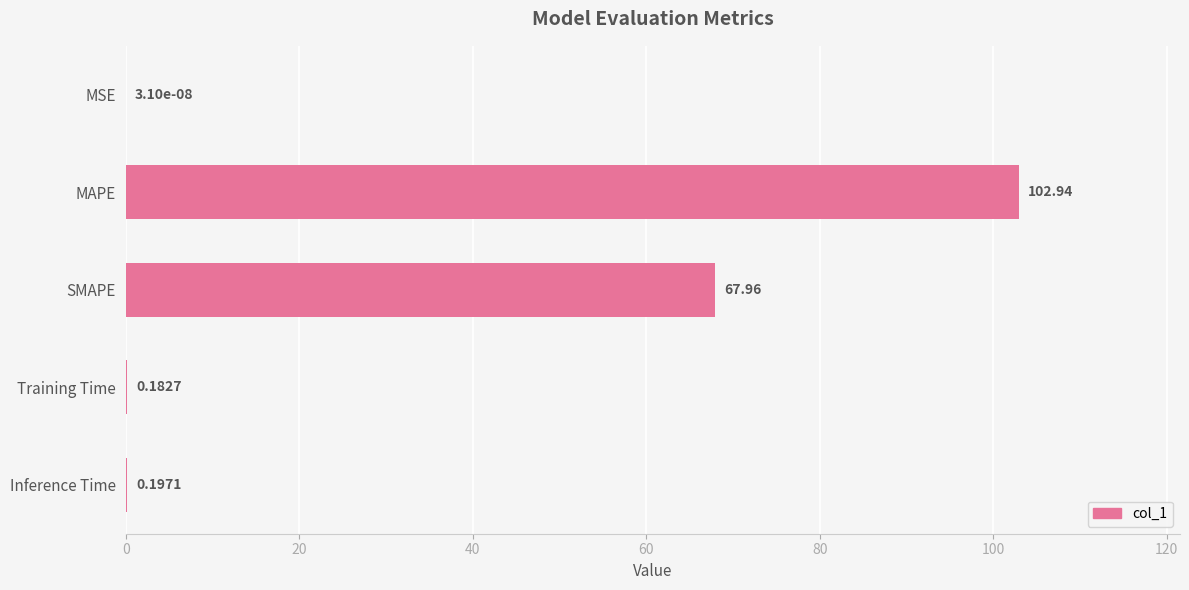

What is the sum of the values at SMAPE and MAPE?

170.9